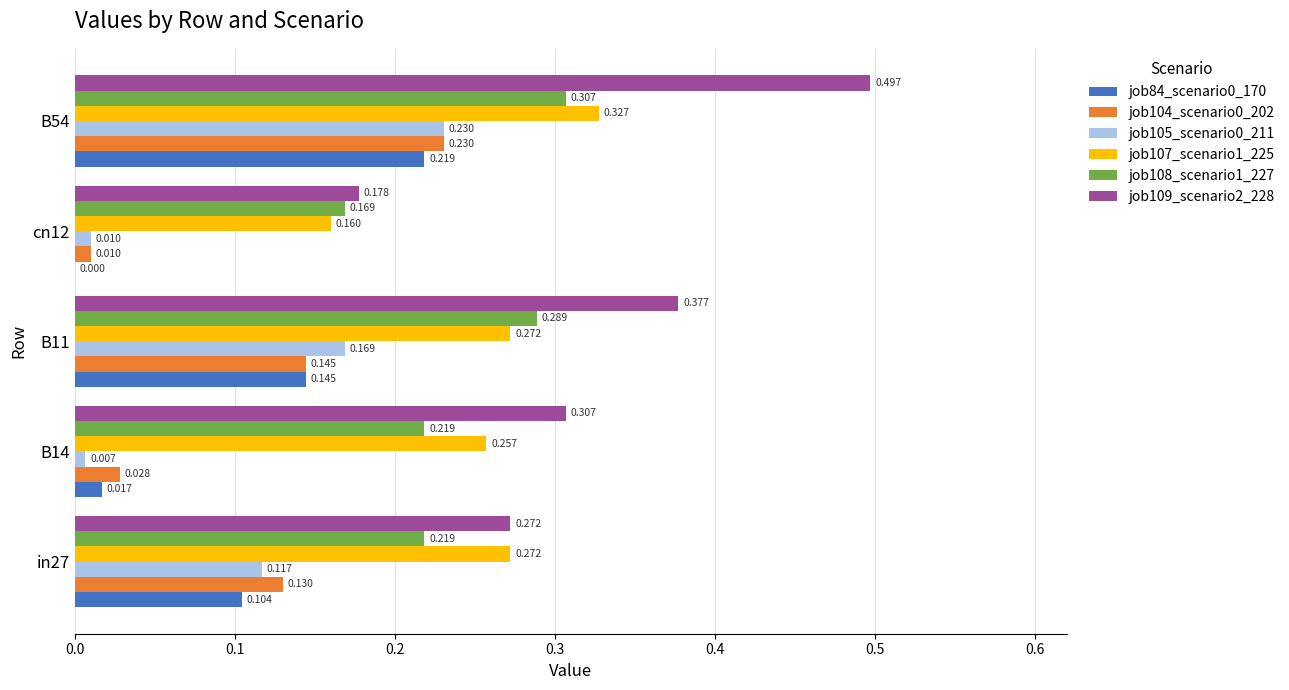

Is the value of job108_scenario1_227 at B11 greater than the value of job84_scenario0_170 at B54?

Yes